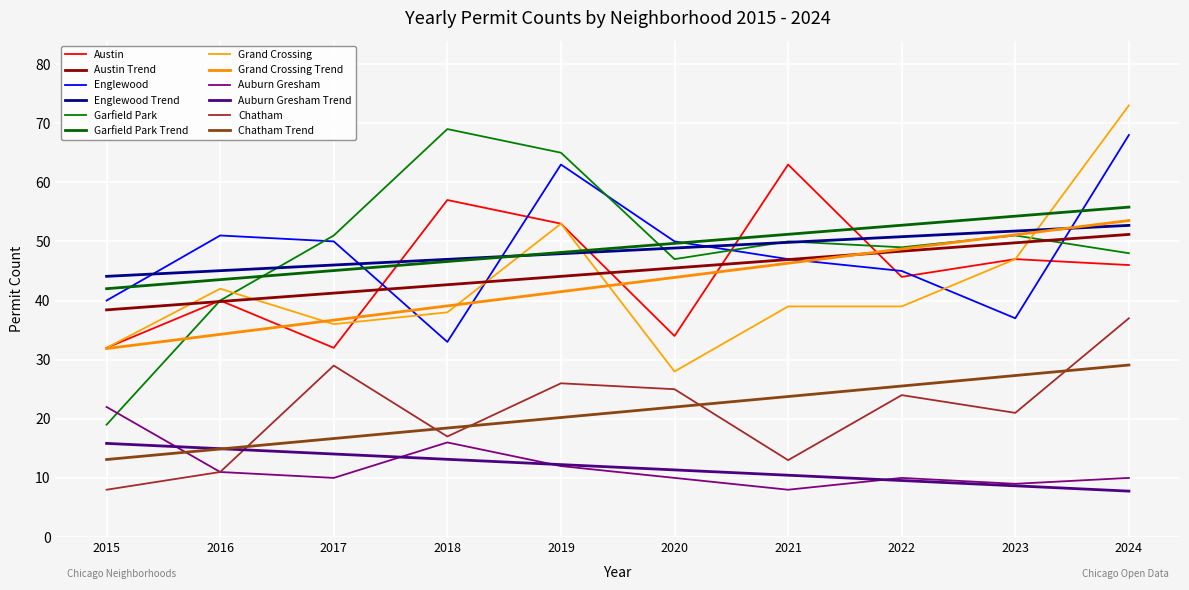

What is the difference between the maximum and minimum values in the Garfield Park series?

50.0